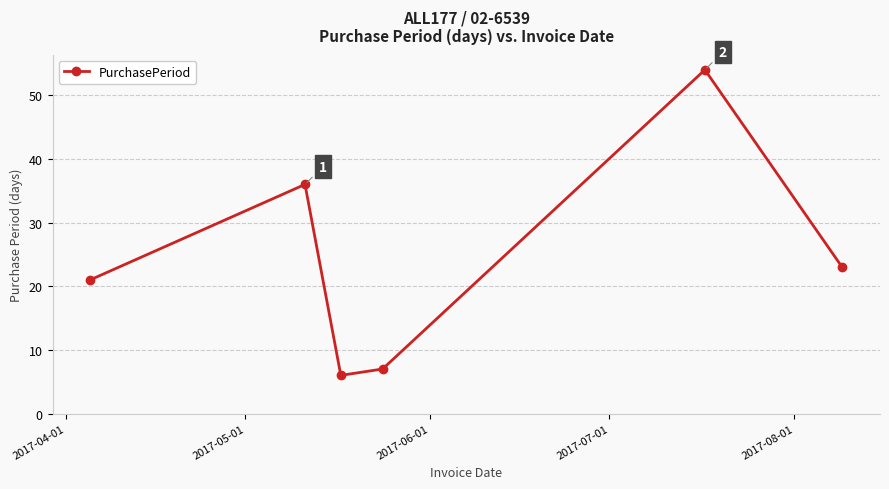

What is the smallest value displayed?

6